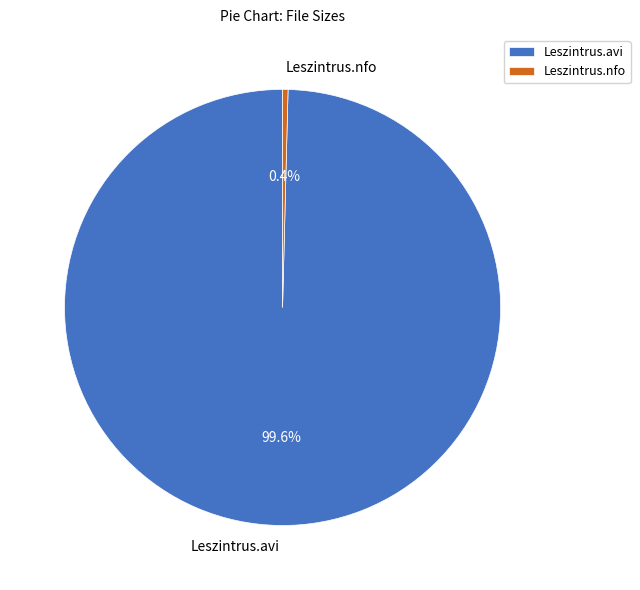

Which category accounts for the majority?

Leszintrus.avi